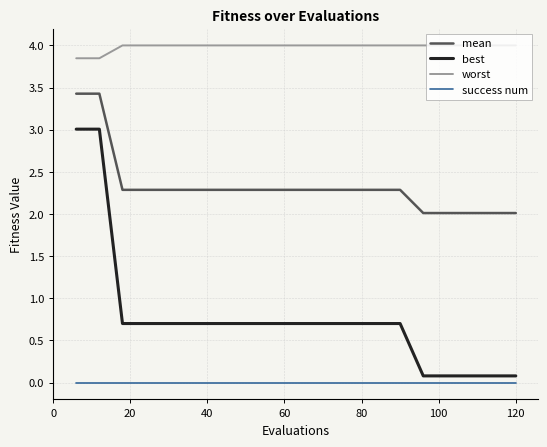

True or false: mean and best intersect in this chart.

False